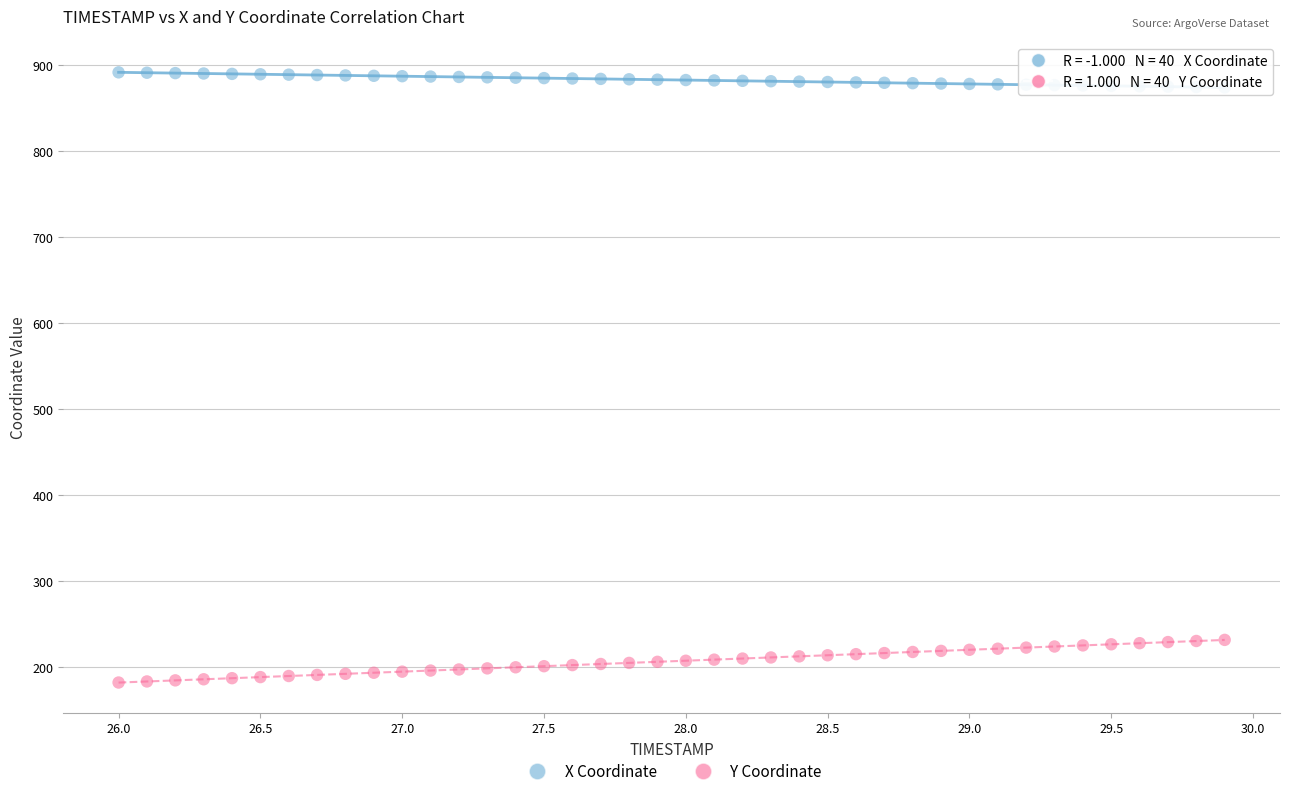

Which series contains the highest Y value?

X Coordinate